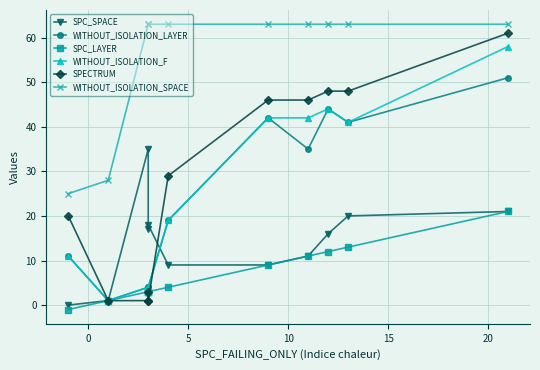

What is the value of the WITHOUT_ISOLATION_SPACE point at the 1st from the left?

25